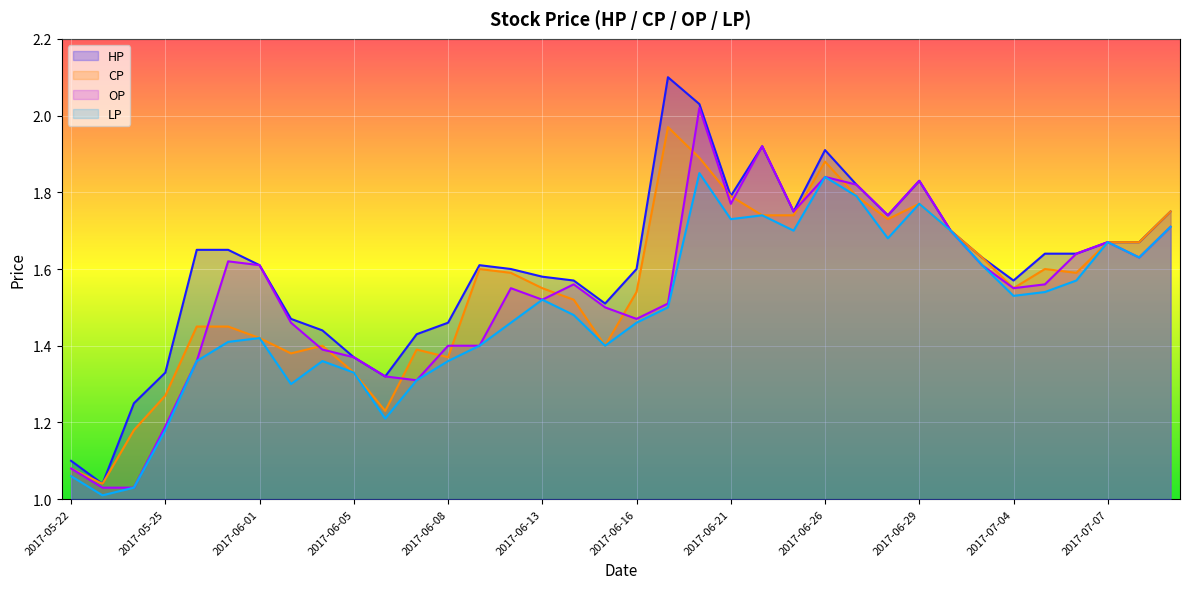

Does the chart display data point markers on the line(s)?

No